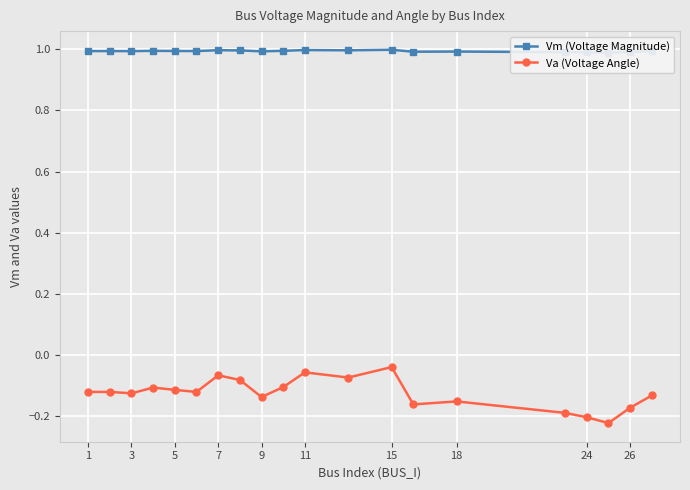

True or false: Va (Voltage Angle) has more than 0 points higher than both neighbors.

True